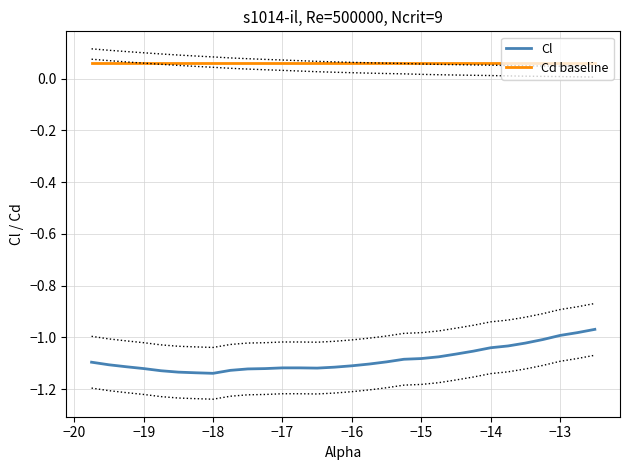

How many lines are shown in the chart?

2